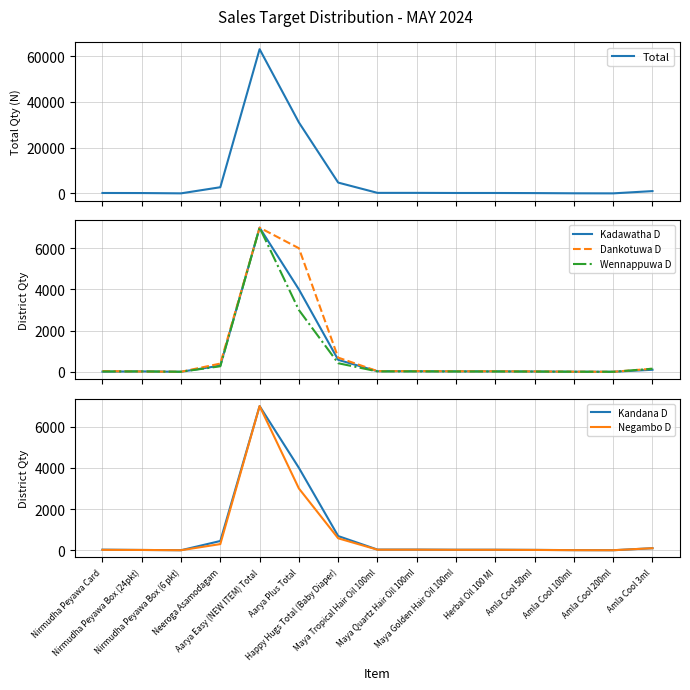

What are all the series names shown in the legend?

Total, Kadawatha D, Dankotuwa D, Wennappuwa D, Kandana D, Negambo D